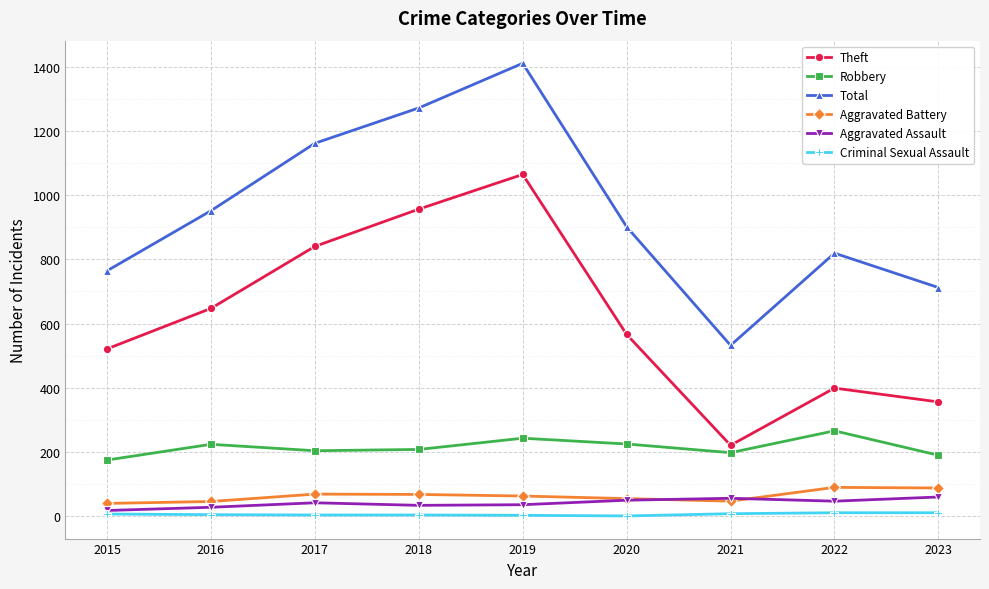

What are all the series names shown in the legend?

Theft, Robbery, Total, Aggravated Battery, Aggravated Assault, Criminal Sexual Assault